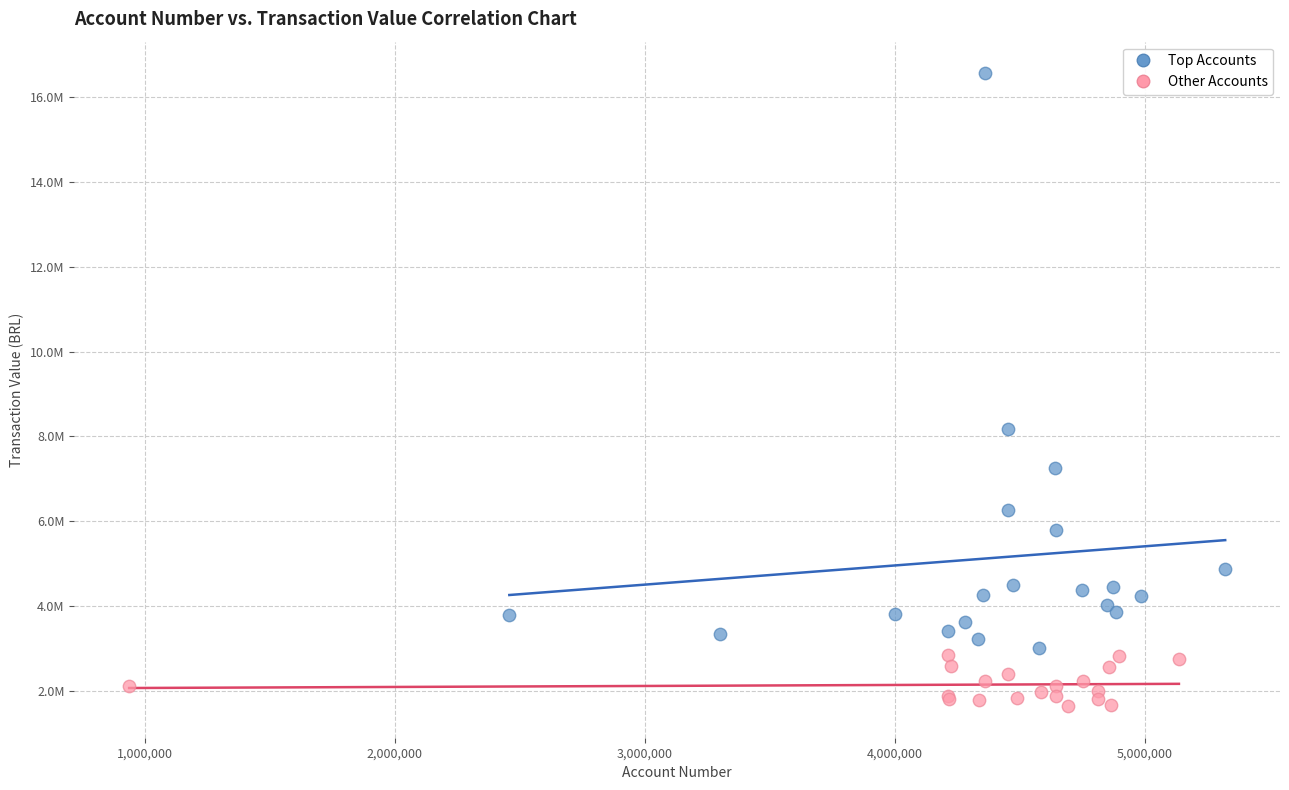

What are all the series names shown in the legend?

Top Accounts, Other Accounts